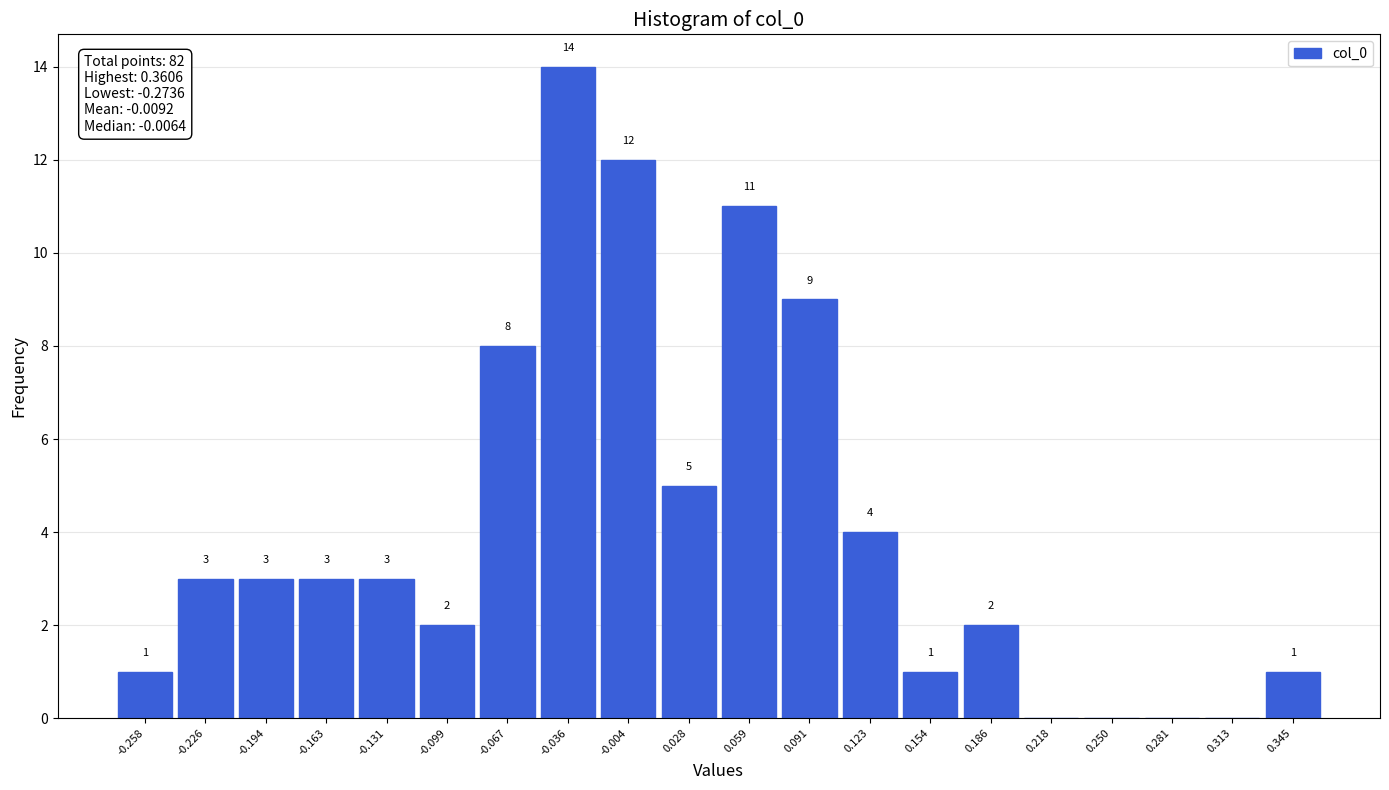

Over which range of the x-axis is the bar tallest?

-0.050 to -0.020